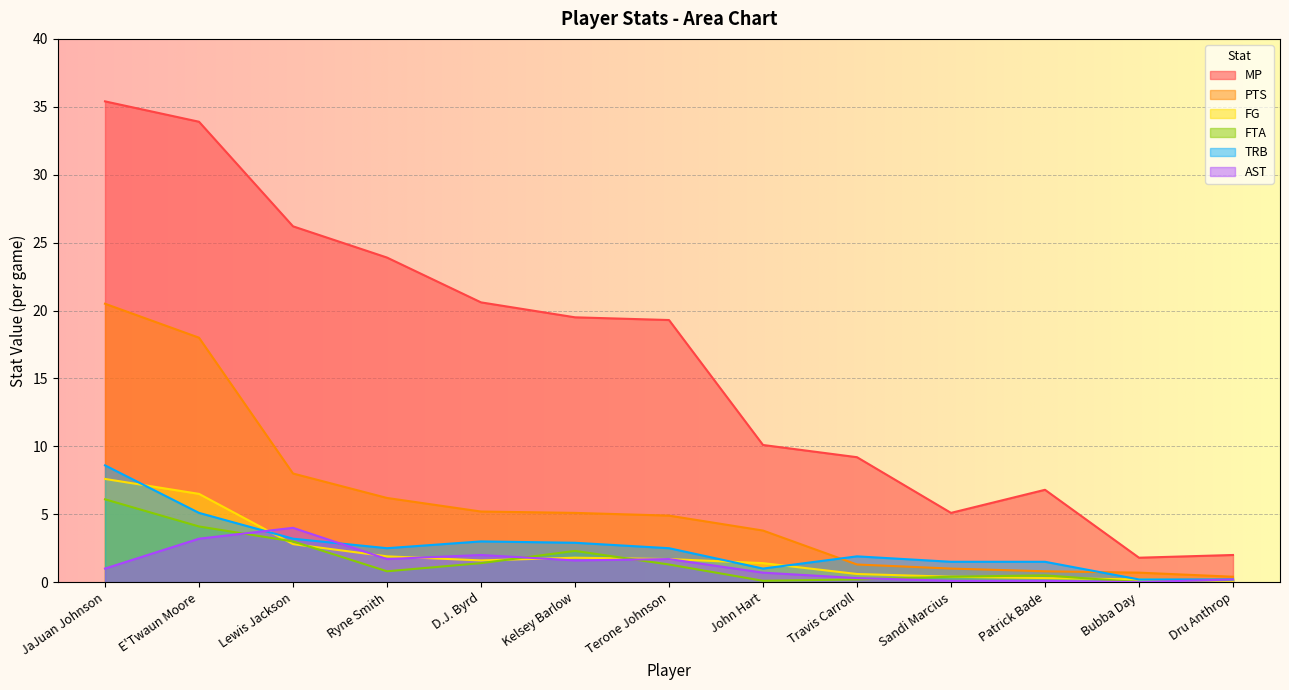

True or false: TRB and MP cross at least once.

False